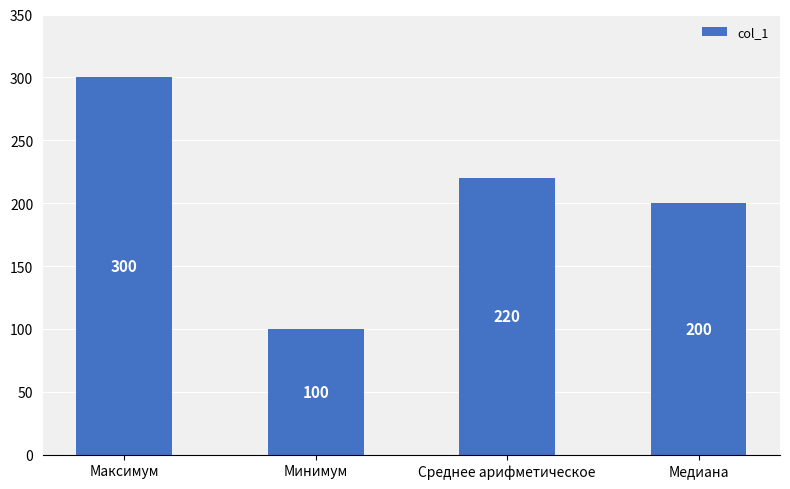

The chart shows a value of 142 at Минимум. True or false?

False